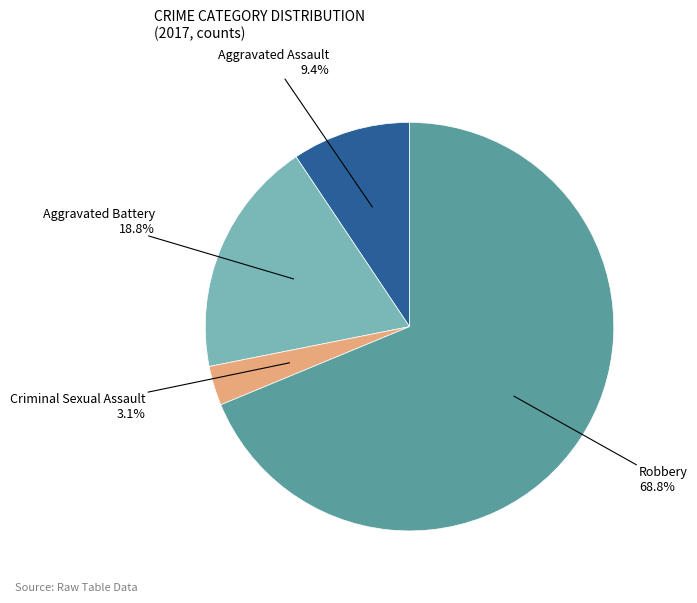

Is there a majority slice in this chart?

Yes